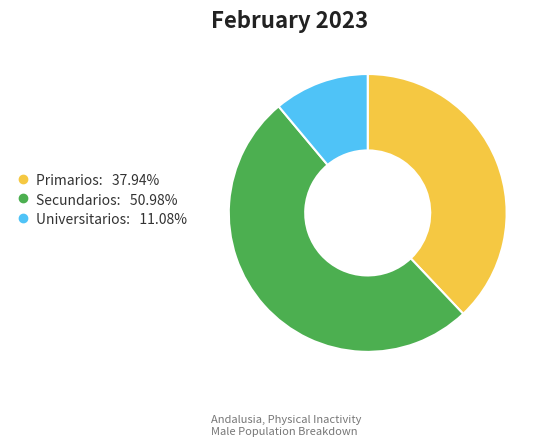

Is it true that Secundarios is 51% of the pie?

True